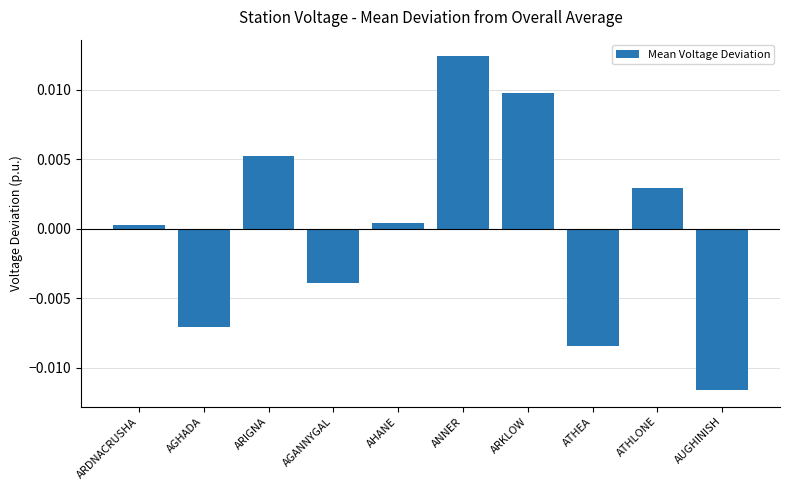

Are the bars horizontal?

No